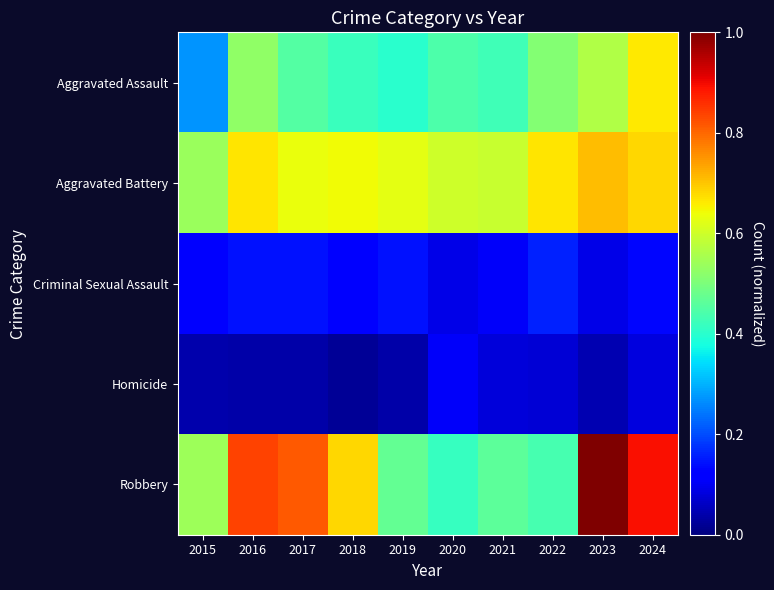

What is the maximum value shown in the chart?

1.0